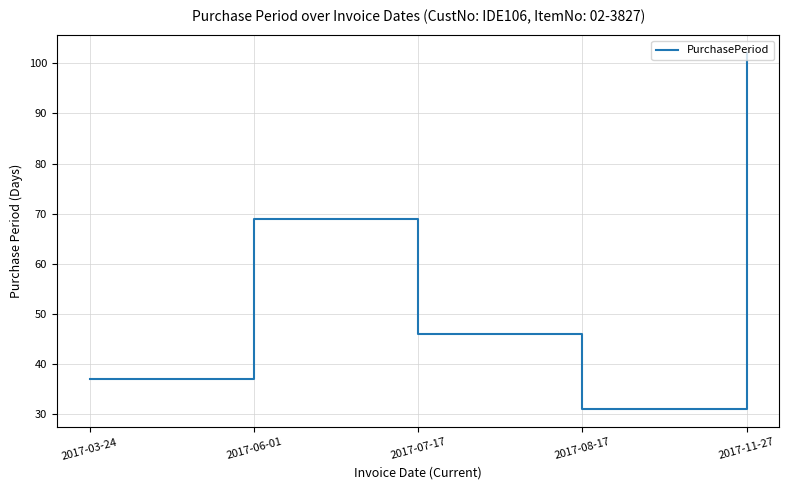

How many distinct data groups are displayed?

1